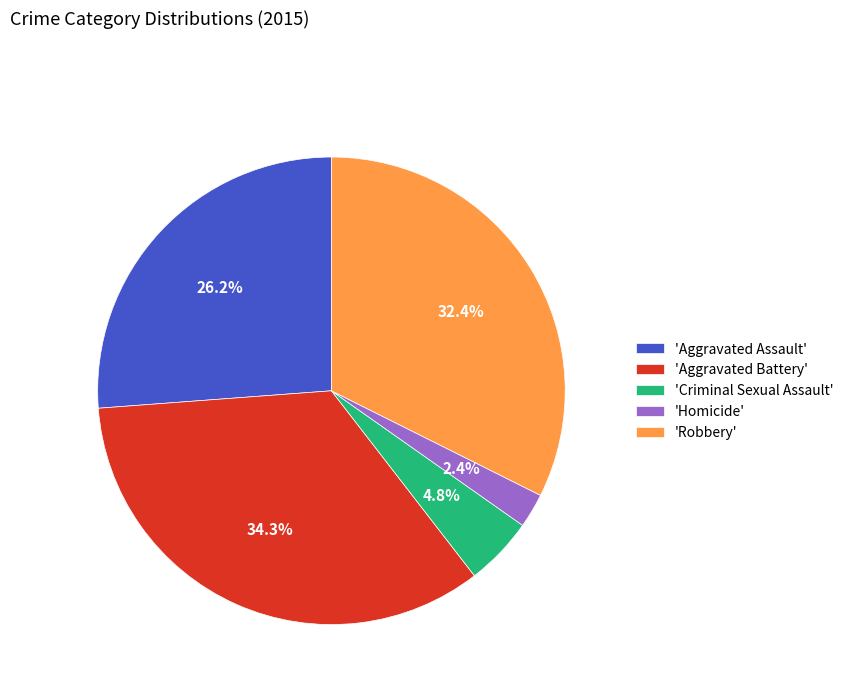

Which has a higher value, 'Homicide' or 'Criminal Sexual Assault'?

'Criminal Sexual Assault'